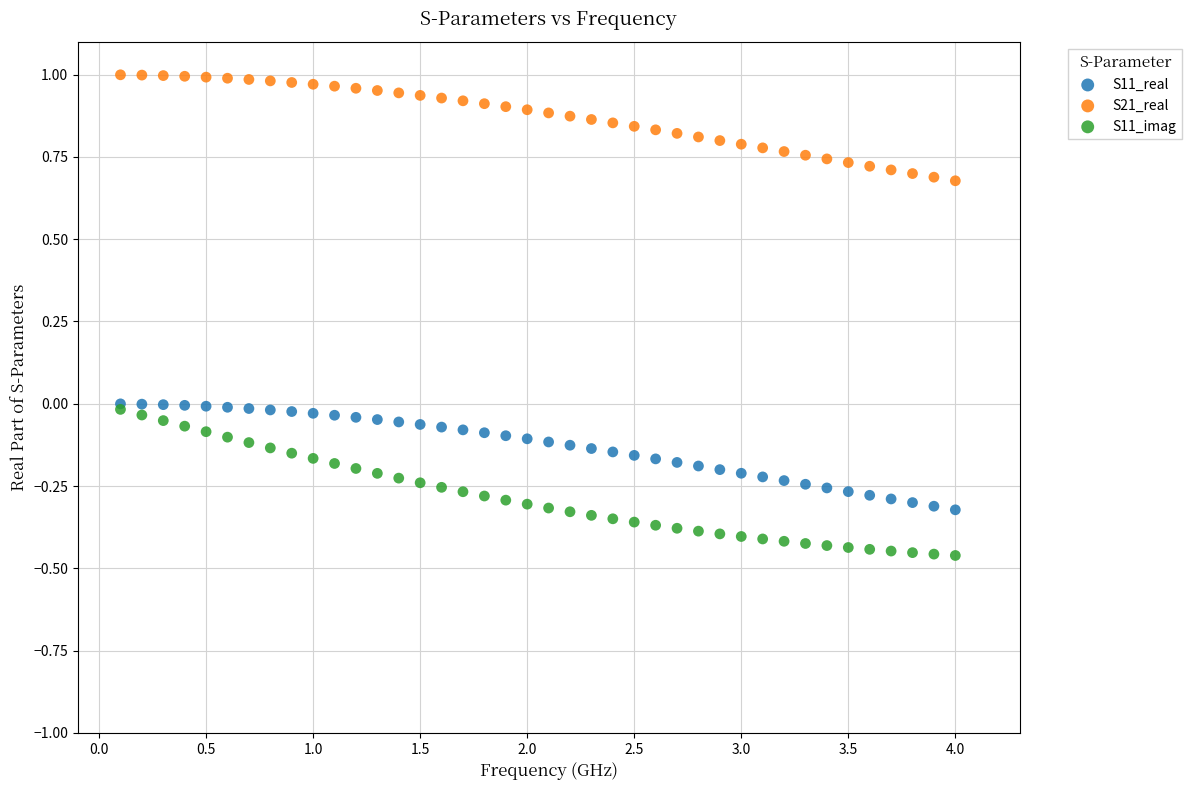

What are all the series names shown in the legend?

S11_real, S21_real, S11_imag